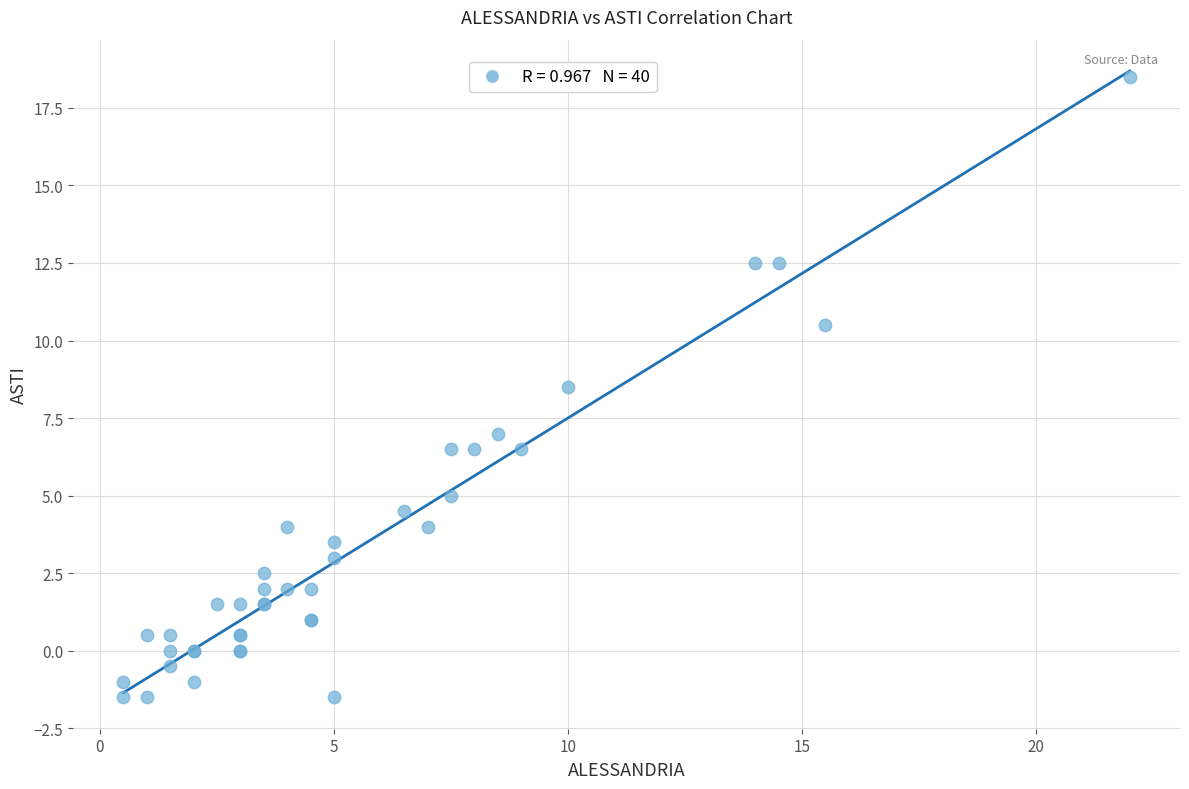

What Y value in the scatter plot is closest to 8?

8.5